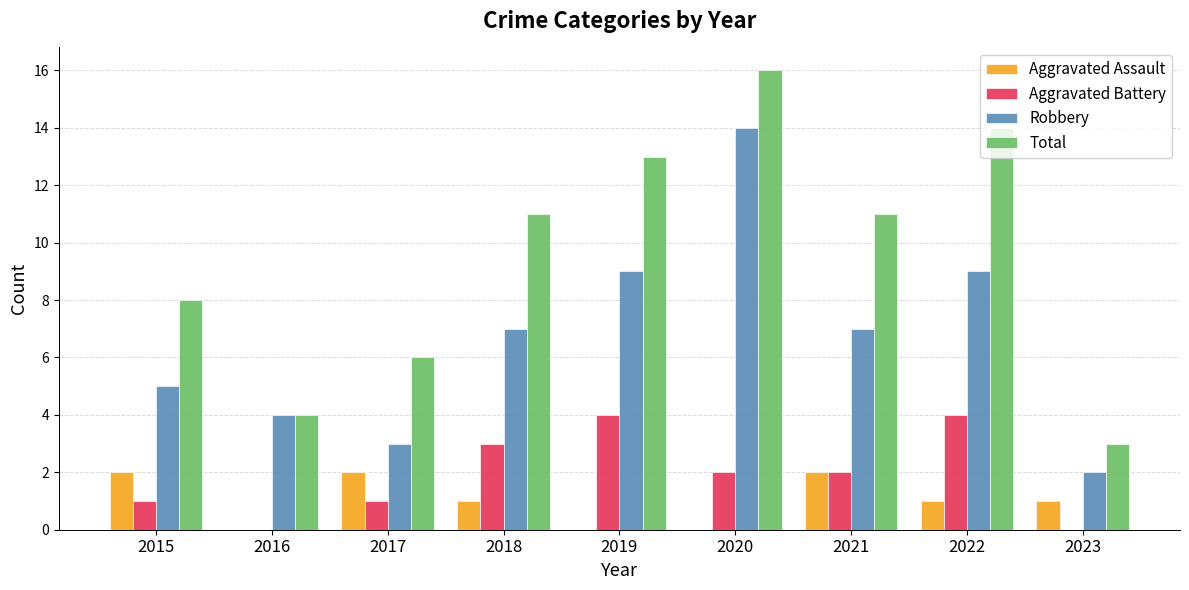

Is it true that Robbery equals 14 at 2020?

True